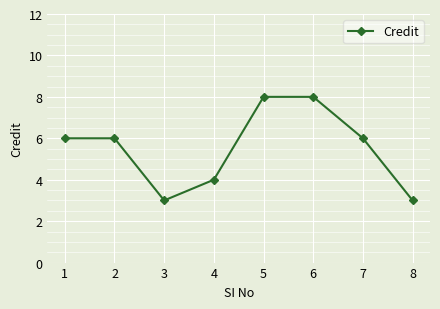

How many lines are shown in the chart?

1